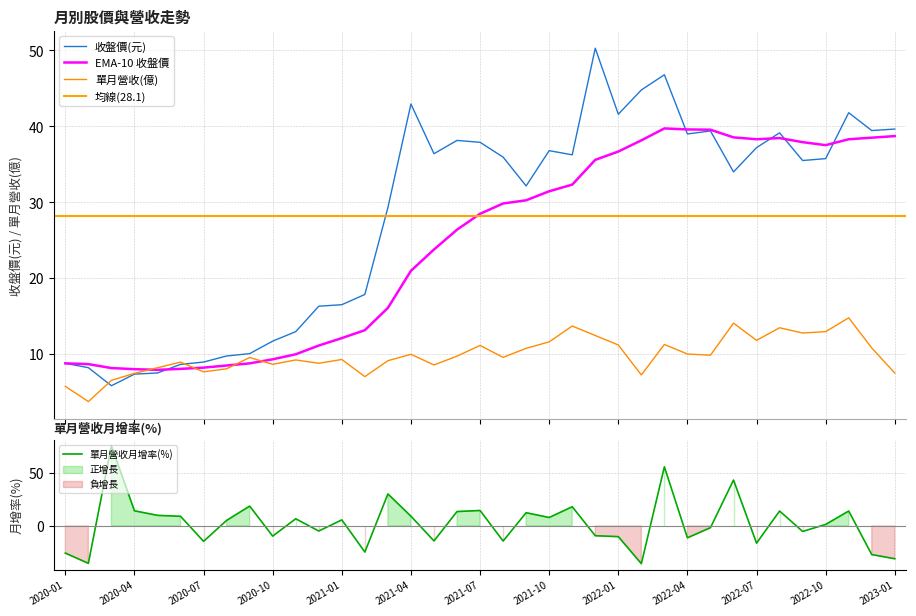

Read the 單月營收(億) value at 2020-09.

9.5